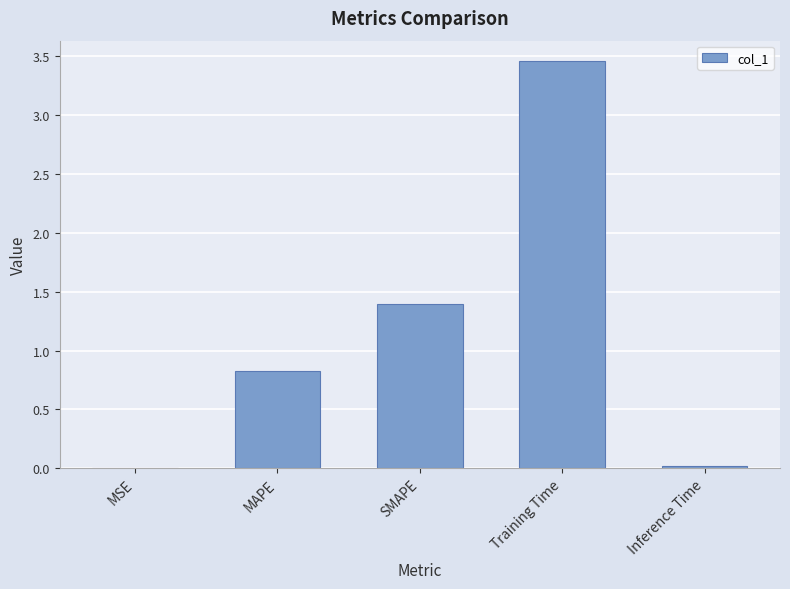

Where is the data nearest to the value 1?

MAPE